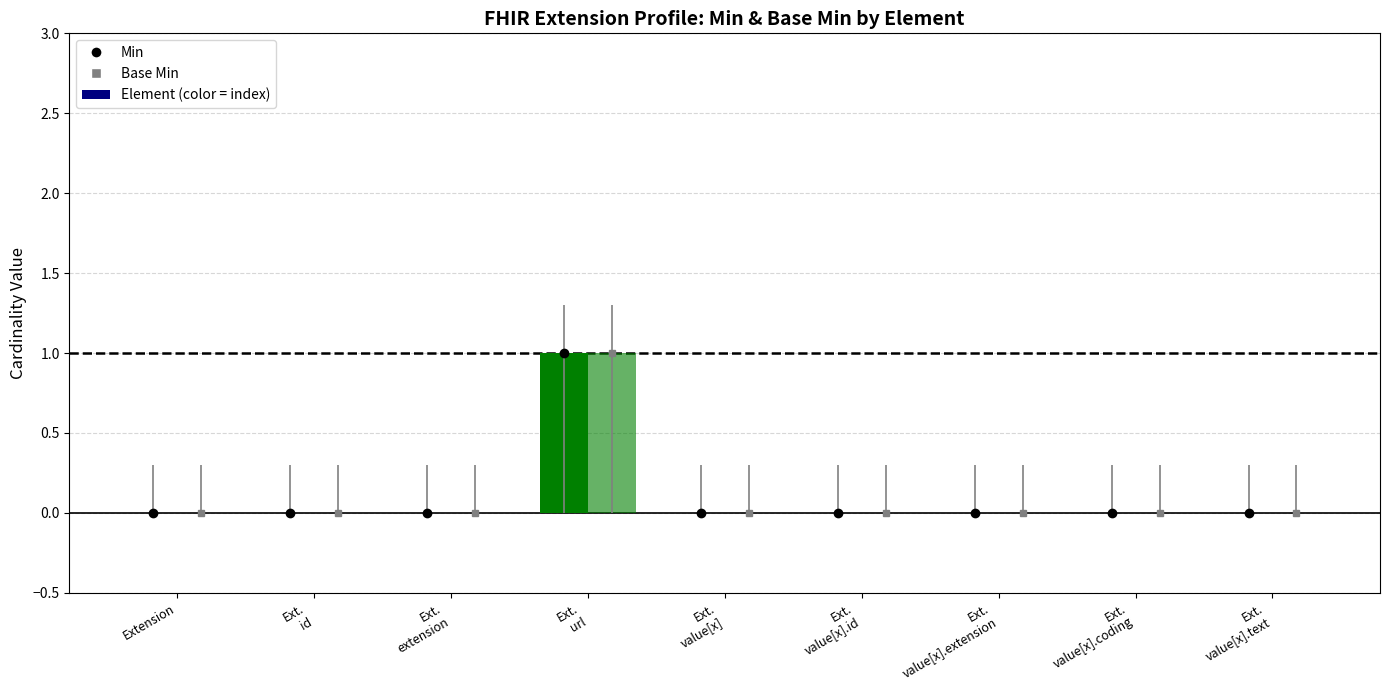

At how many categories does at least one series exceed 0?

1